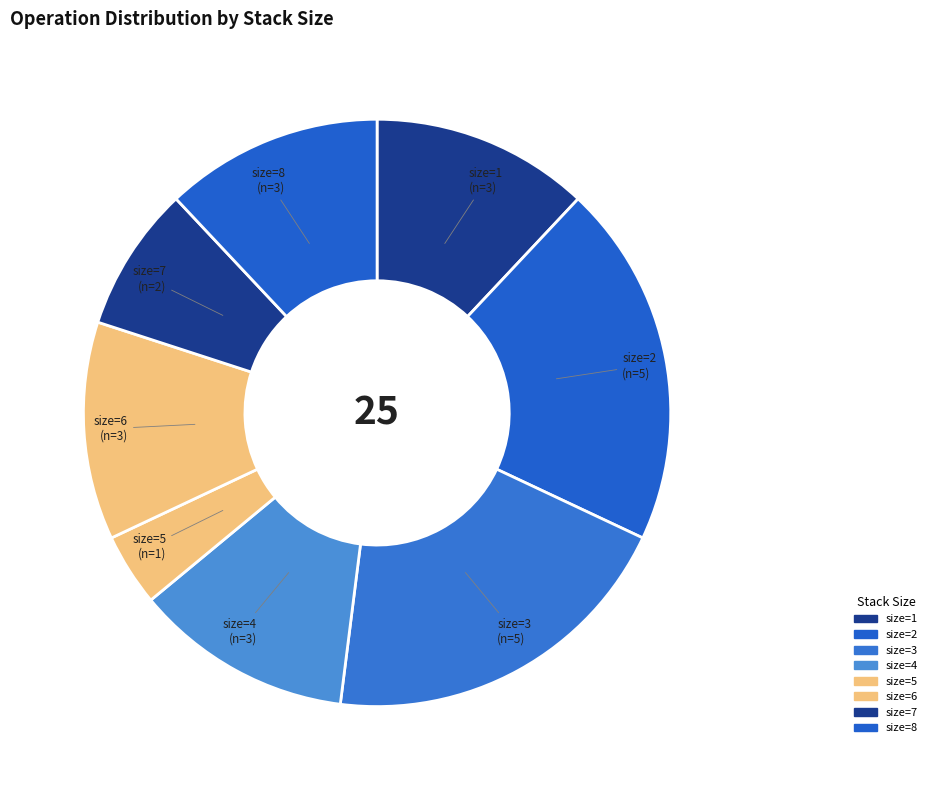

The size=2 slice represents 29% of the pie. True or false?

False